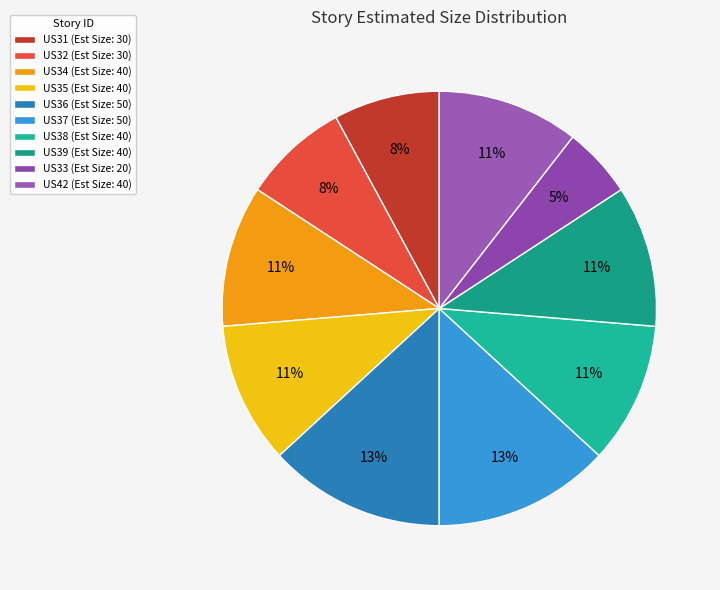

True or false: US34 accounts for 11% of the total.

True